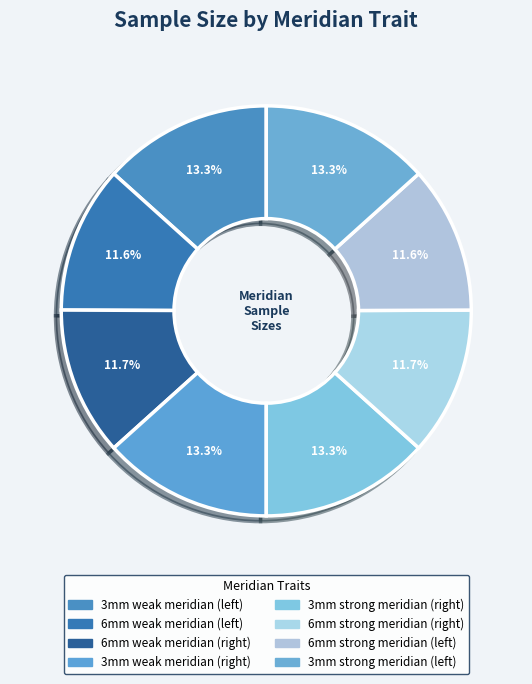

Count the number of slices in the pie.

8